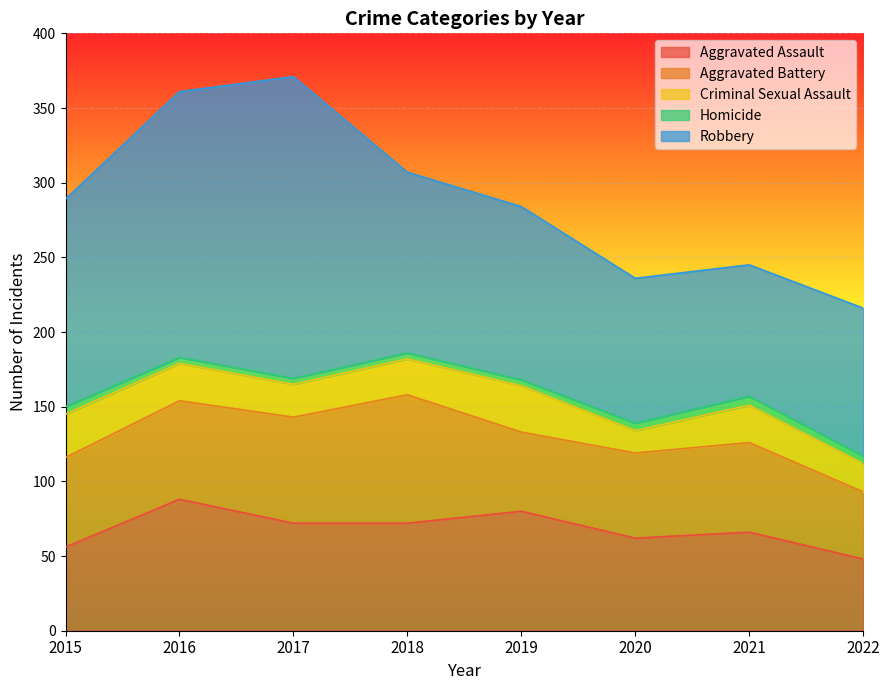

What is the difference between the highest and lowest values at 2019?

112